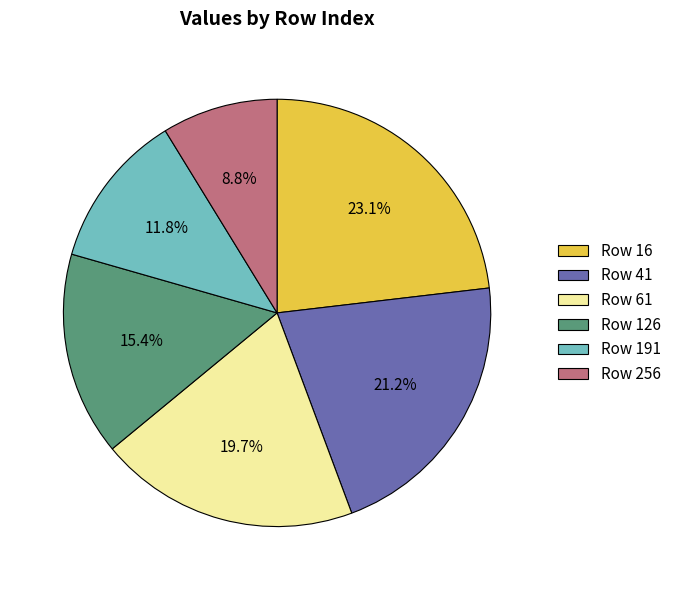

Combined, what portion of the pie is Row 126 and Row 191?

27.2%